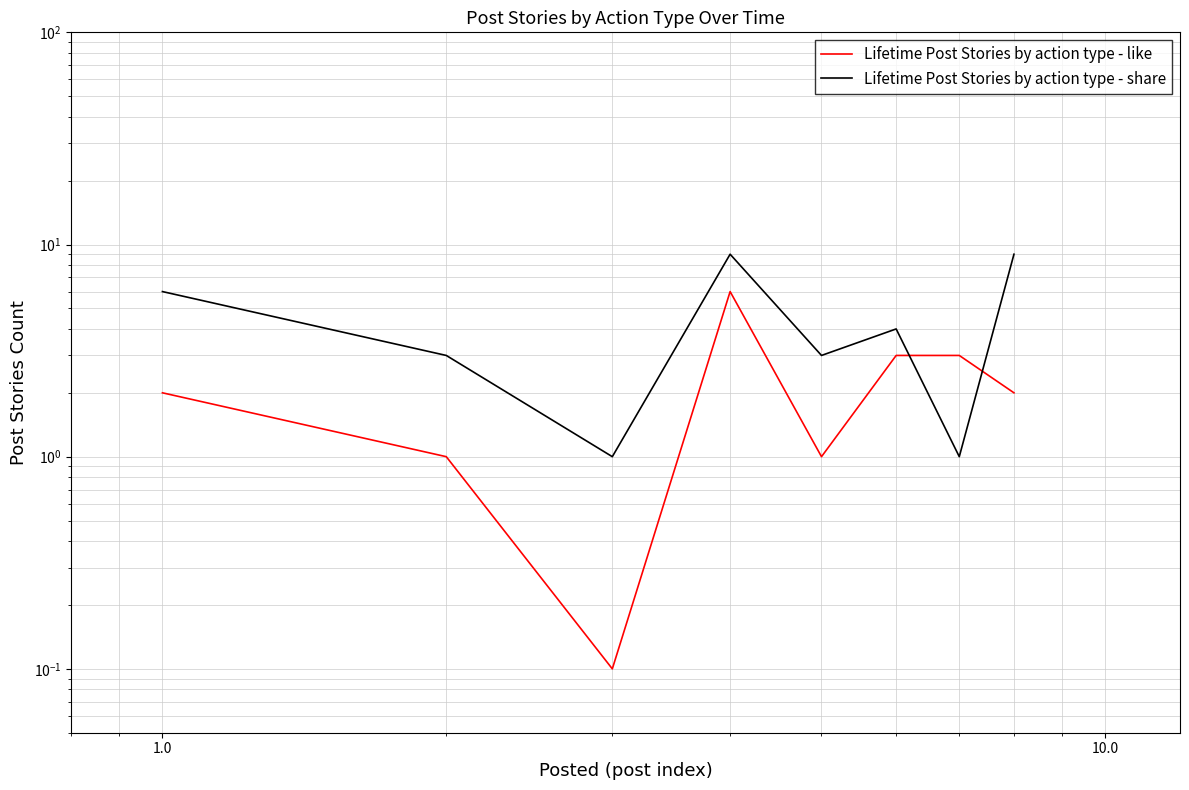

How many lines are shown in the chart?

2